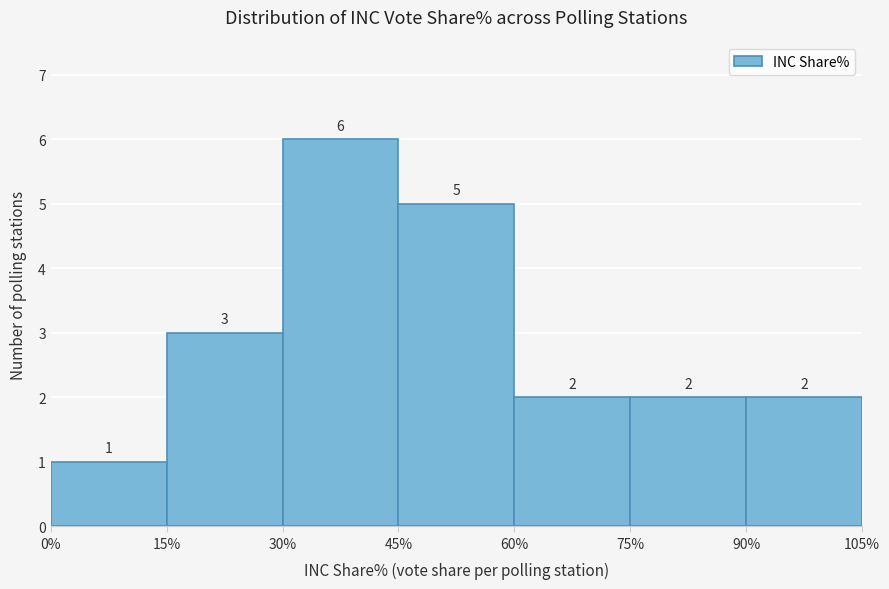

Reading left to right, transcribe this chart: for each bar, give the range it covers on the x-axis and its height.

0% to 15%: 1
15% to 30%: 3
30% to 45%: 6
45% to 60%: 5
60% to 75%: 2
75% to 90%: 2
90% to 105%: 2